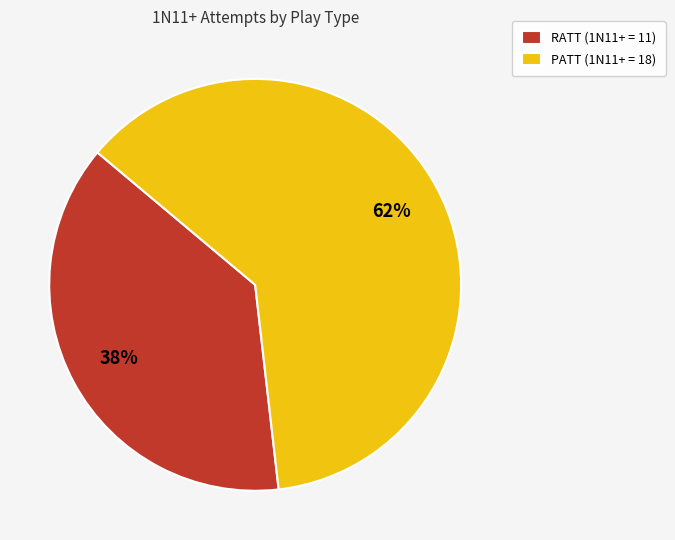

How many slices are in this pie chart?

2